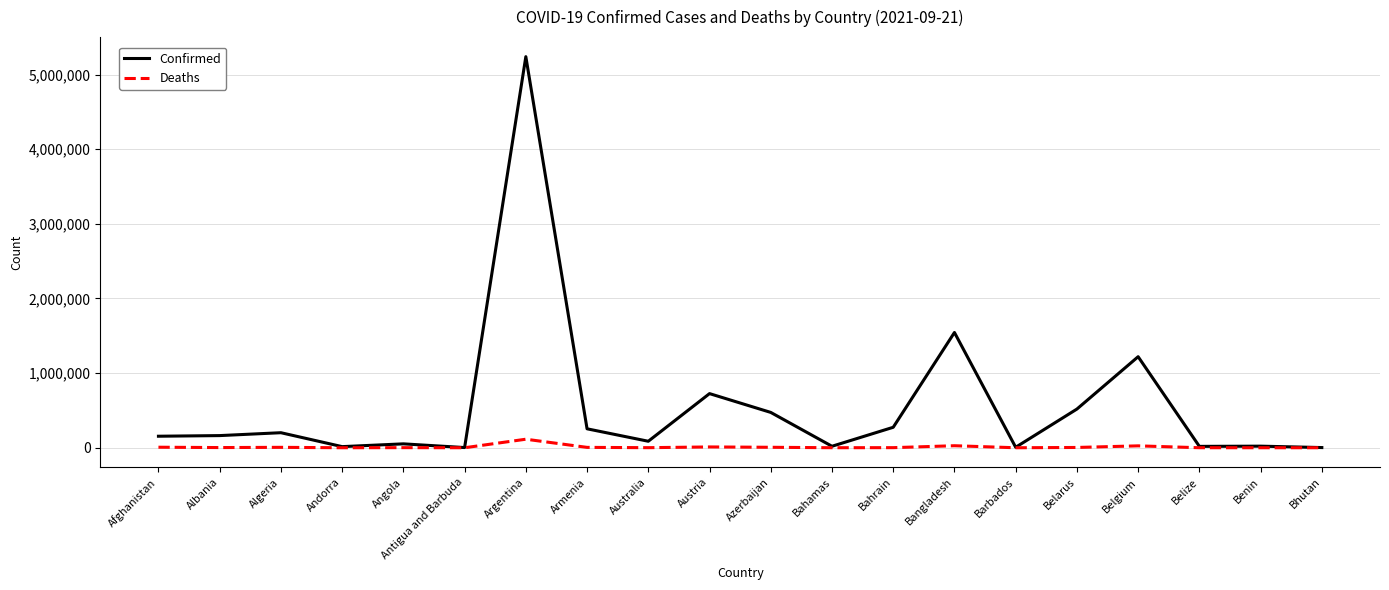

Which series has the largest total across all categories?

Confirmed